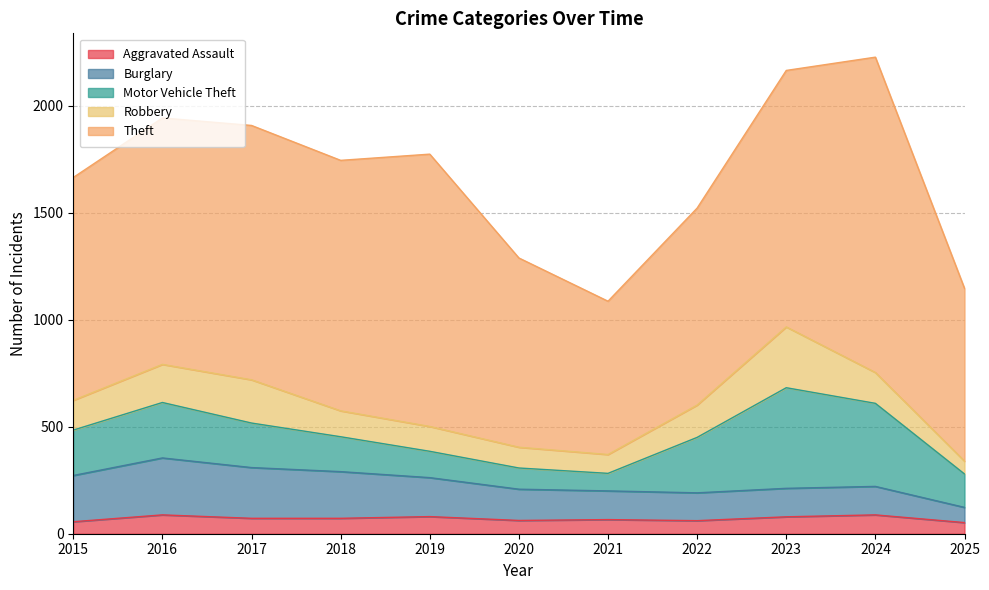

True or false: Aggravated Assault and Robbery cross at least once.

False